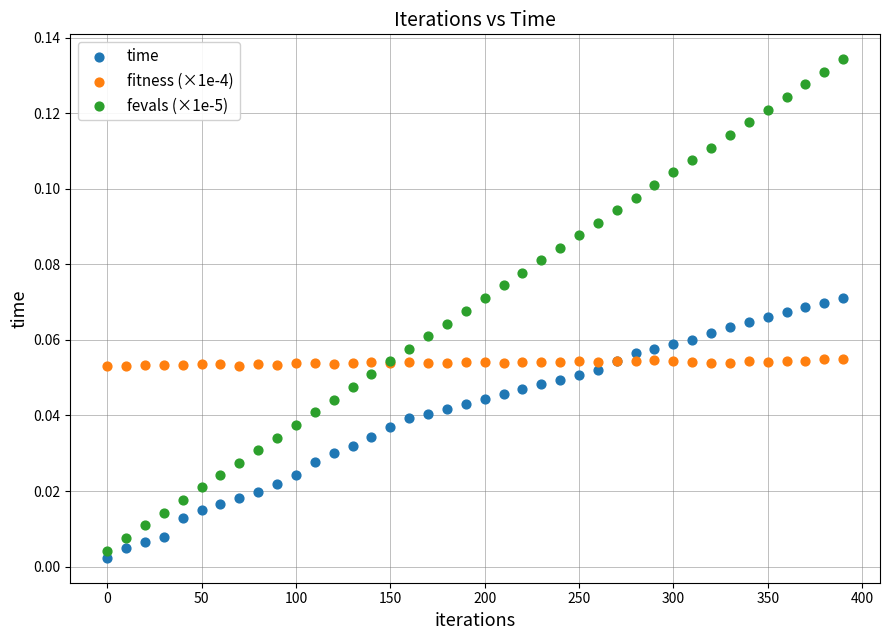

Which series has the largest Y range (max minus min)?

fevals (×1e-5)